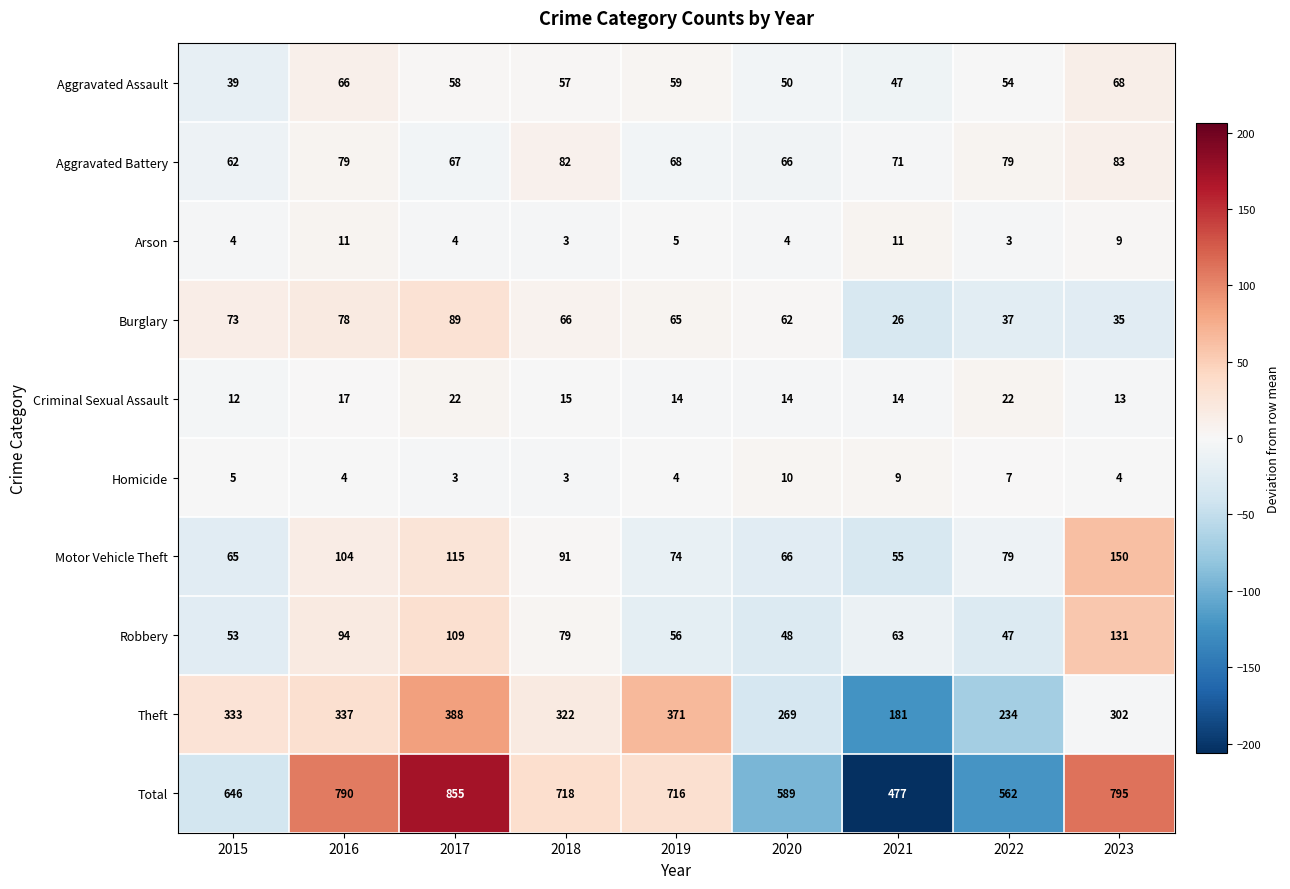

What is the sum of the Theft values at 2022 and 2017?

622